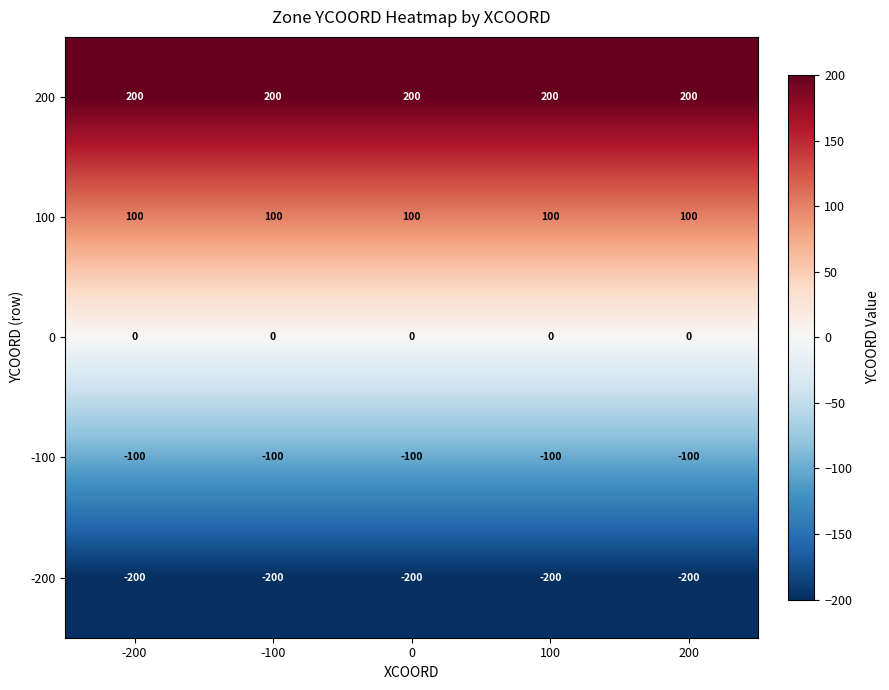

Rank the series at -200 from highest to lowest value.

200, 100, 0, -100, -200